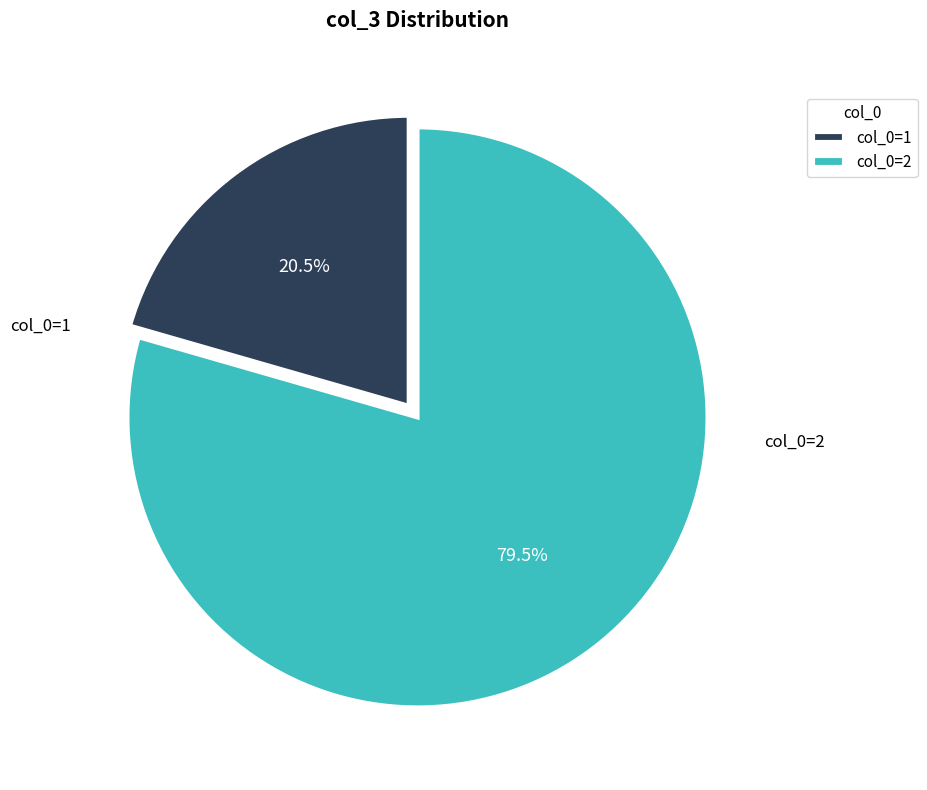

Rank the categories by value from highest to lowest.

col_0=2, col_0=1